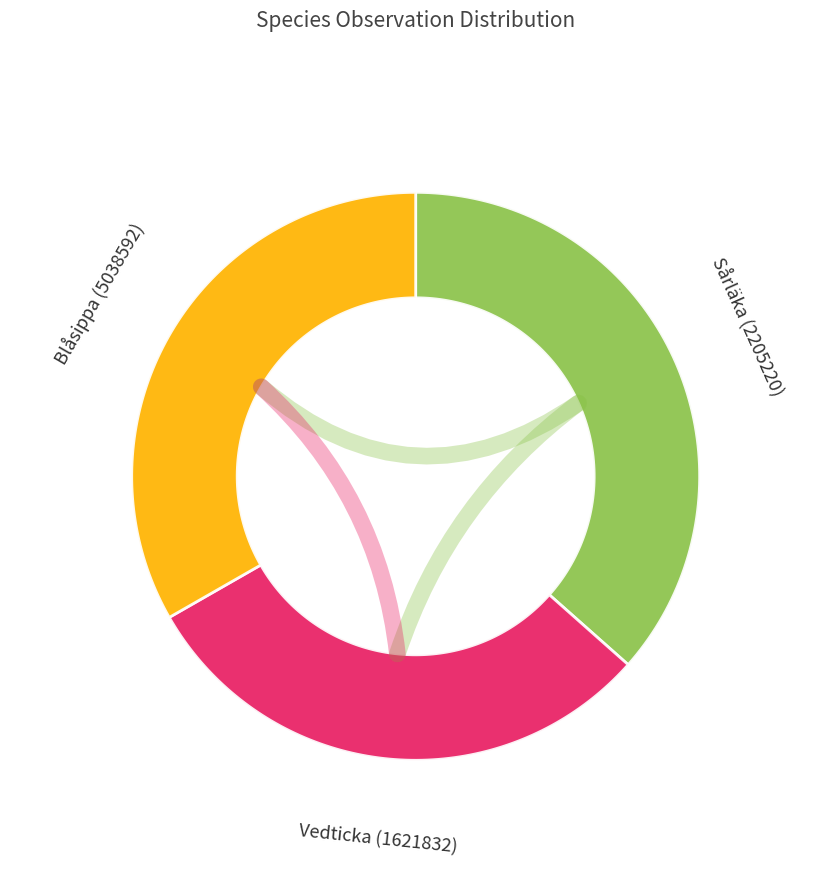

What is the largest slice in the pie chart?

Sårläka (2205220)